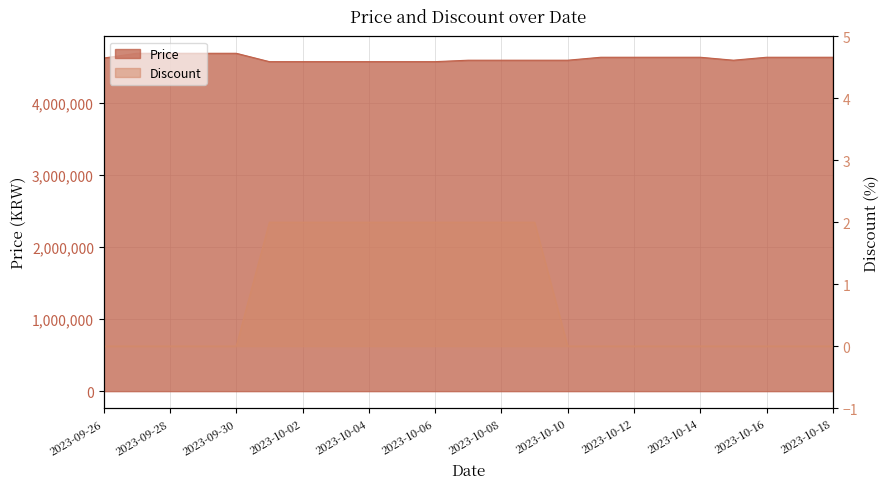

Count the number of data series in this chart.

2